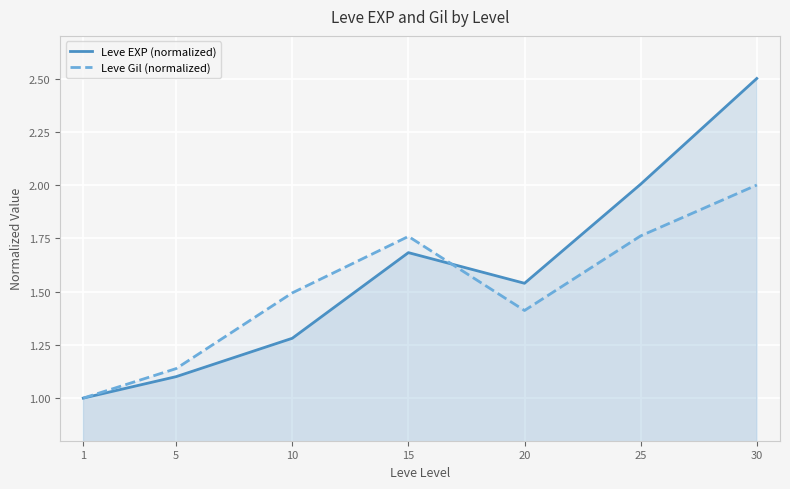

List the series in order of their overall mean, lowest first.

Leve Gil (normalized), Leve EXP (normalized)